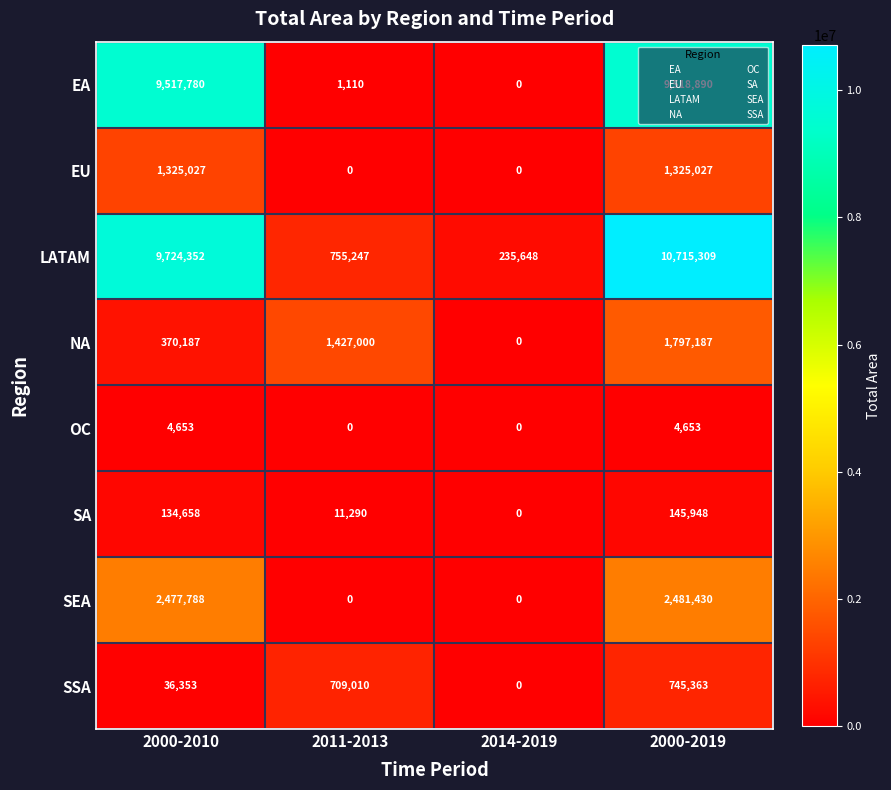

What is the average value of the LATAM series?

5357639